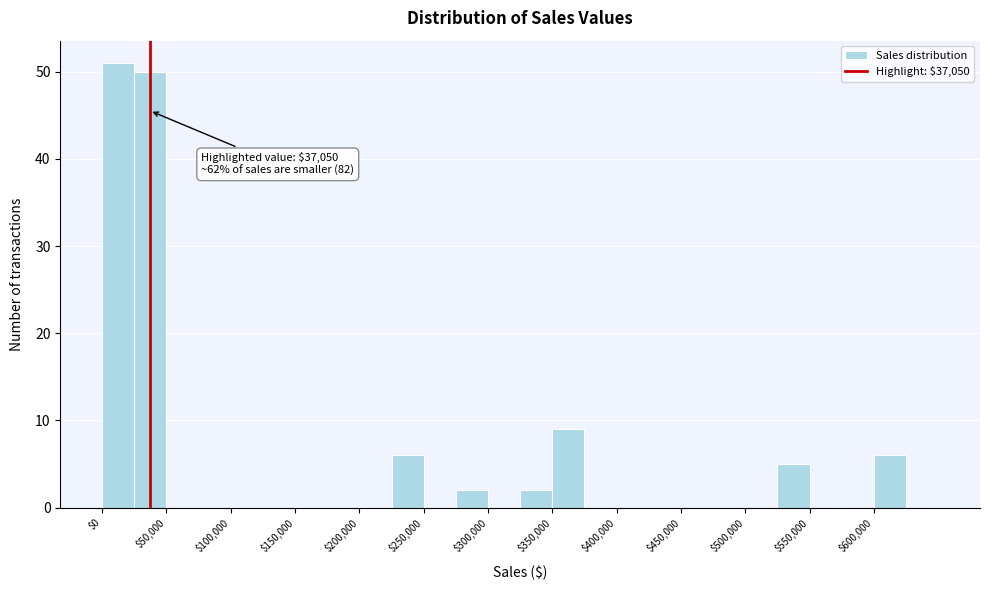

Over which range of the x-axis is the bar tallest?

0 to 25000